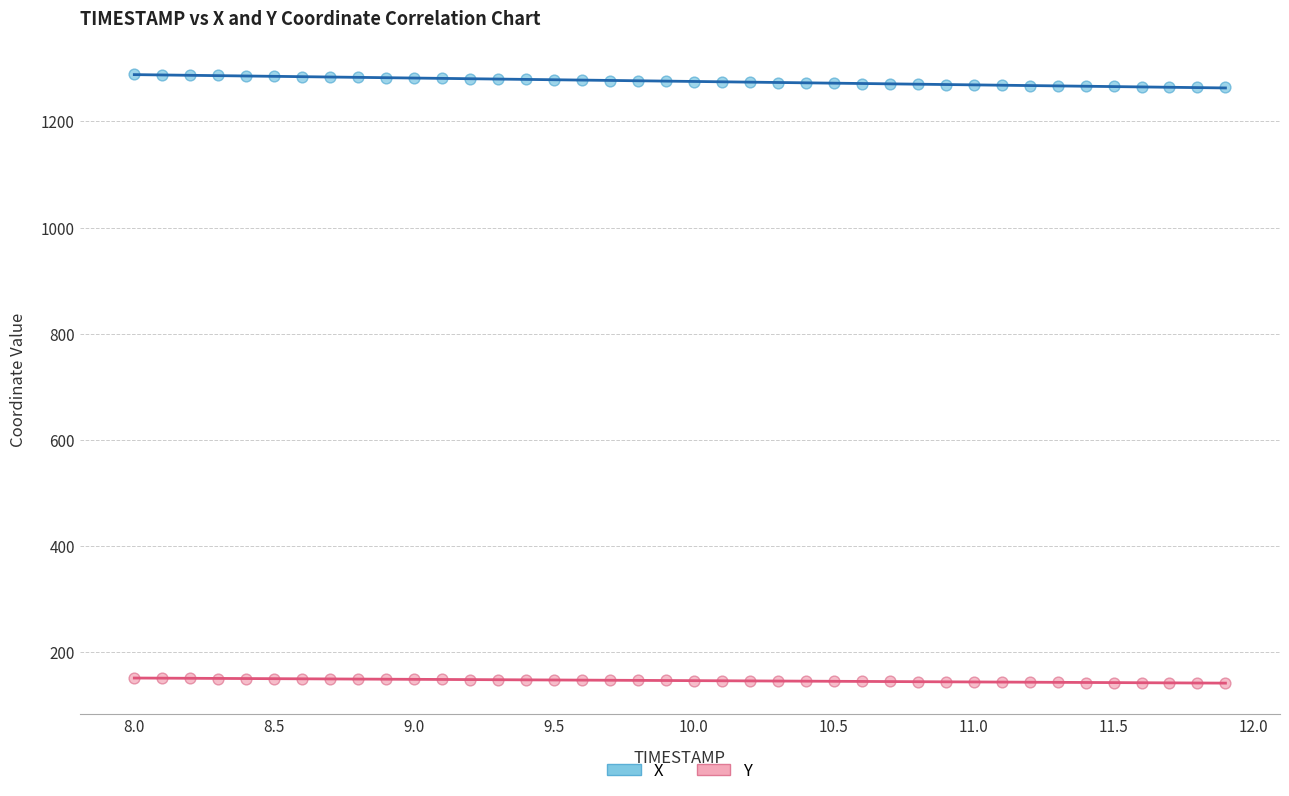

What is the X range (max minus min) for the scatter plot?

3.9